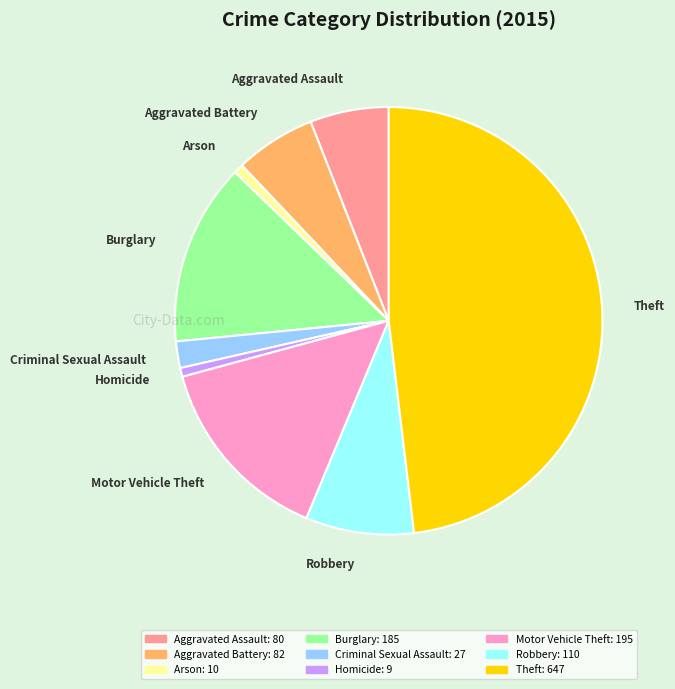

Does Criminal Sexual Assault account for over 50% of the chart?

No